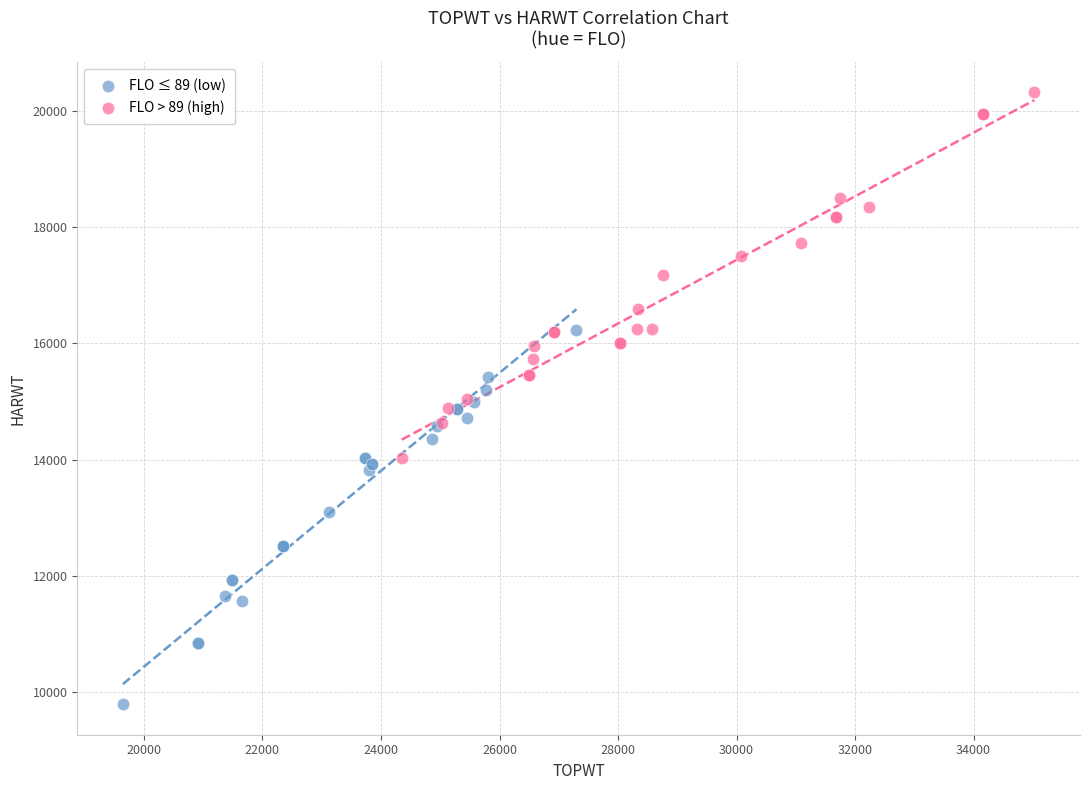

Which series reaches the minimum Y coordinate?

FLO ≤ 89 (low)